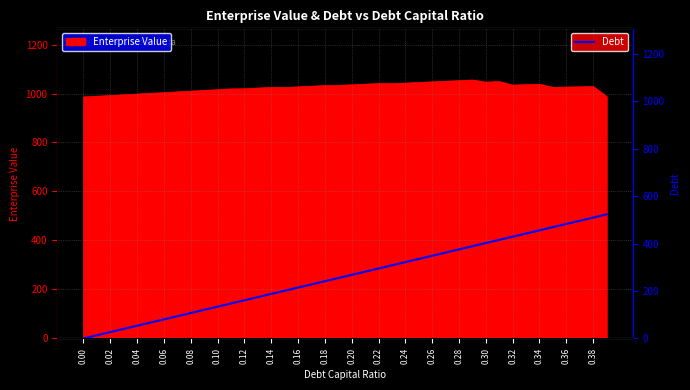

How many values are below 268?

20